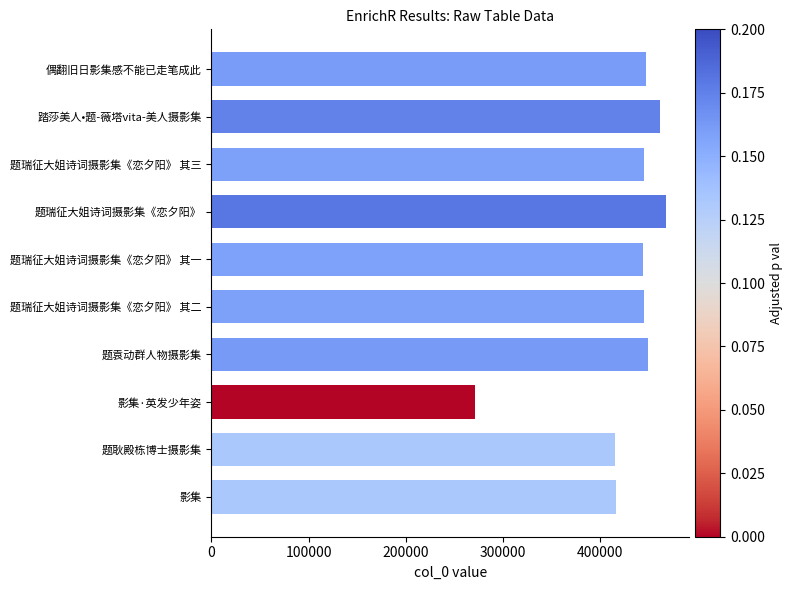

What is the difference between the values at 影集 and 偶翻旧日影集感不能已走笔成此?

31317